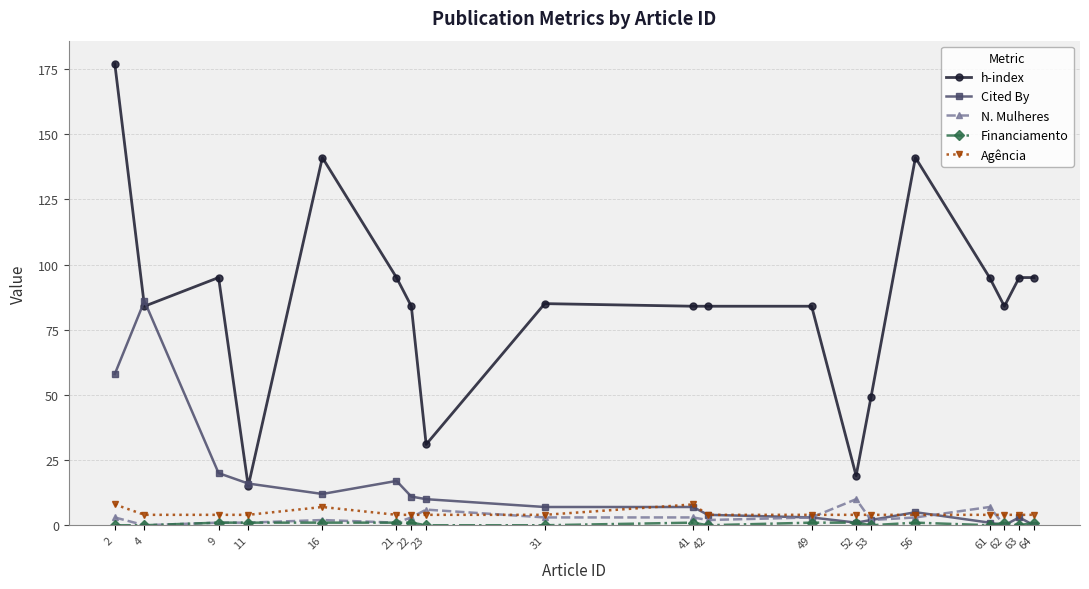

How many lines are shown in the chart?

5